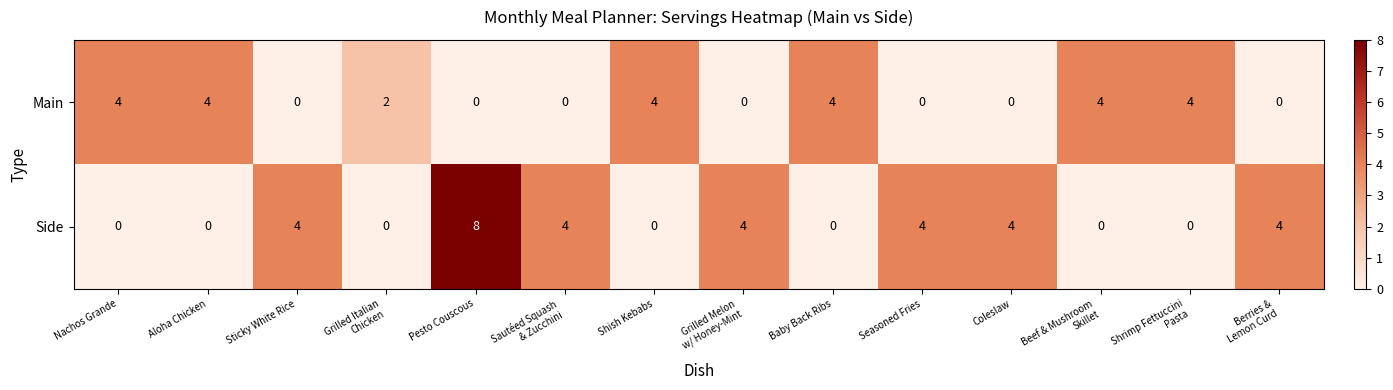

Count the Main values in the range 0 to 4.

14